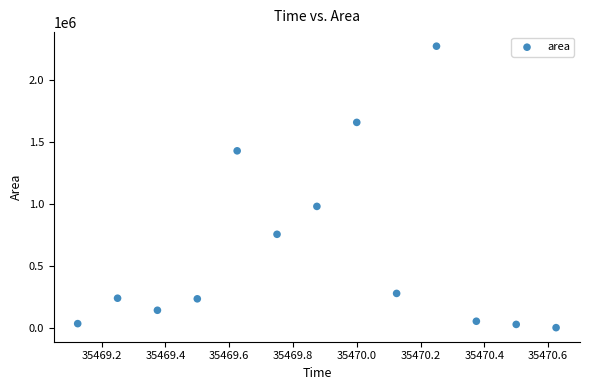

What is the range of Y values (max minus min)?

2276250